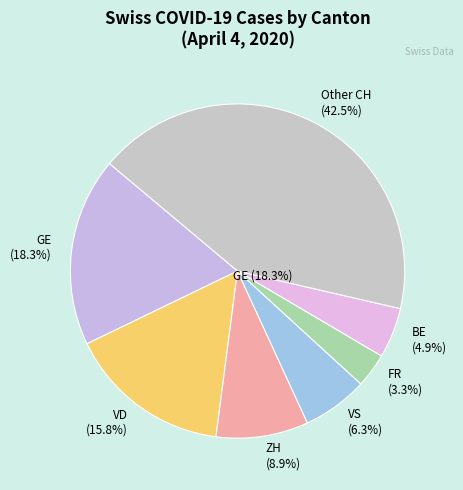

Does any single category account for the majority?

No